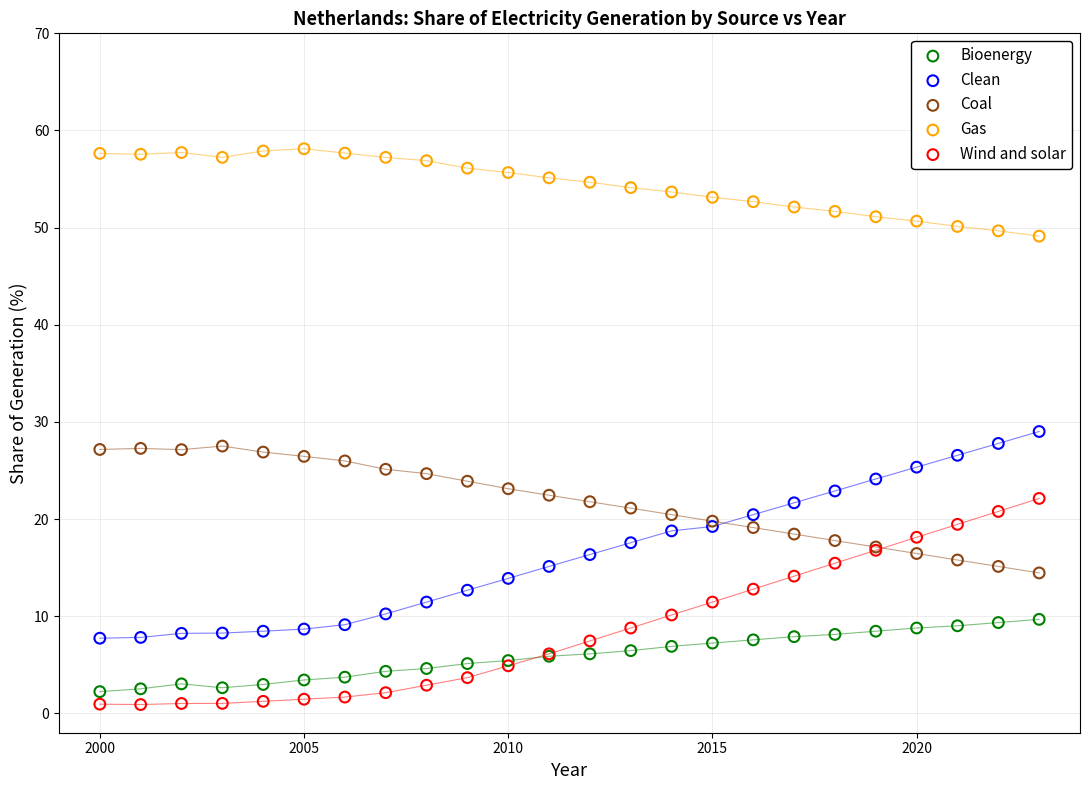

Which series contains the lowest Y value?

Wind and solar